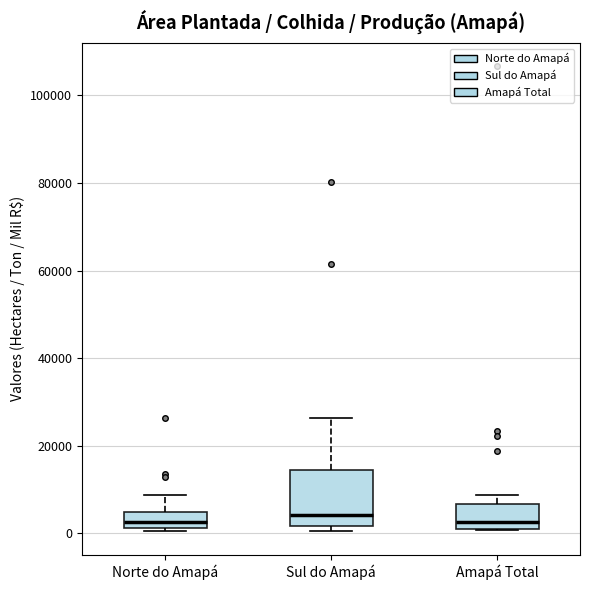

Reading left to right, transcribe this box plot: for each box, give where its median line is, the range the box spans, and where its two whiskers end, as read against the y-axis. The values are not printed on the chart, so give them approximately, as read against the axis.

Norte do Amapá: median 2000 (inside the box), box 2000 to 4000, whiskers 0 to 8000
Sul do Amapá: median 4000, box 2000 to 14000, whiskers 0 to 26000
Amapá Total: median 2000 (just above the box's lower edge), box 2000 to 6000, whiskers 0 to 8000